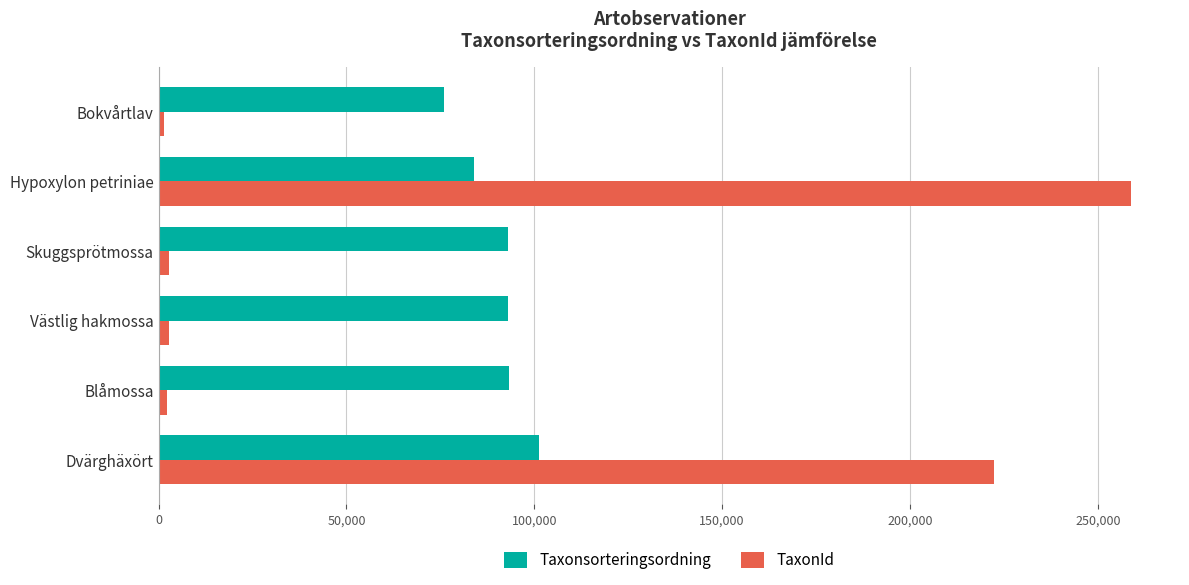

Rank the series at Bokvårtlav from lowest to highest value.

TaxonId, Taxonsorteringsordning